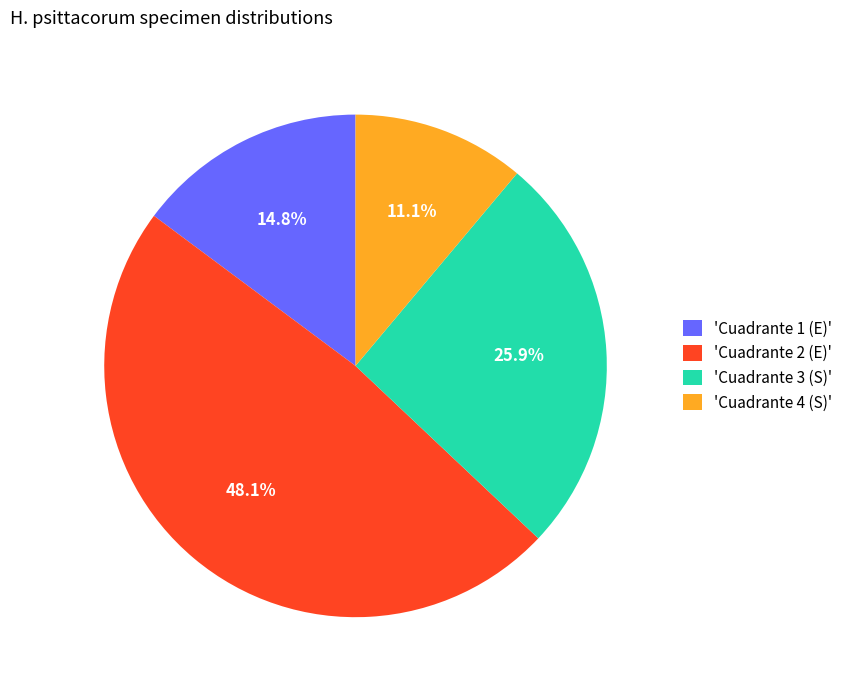

What is the largest slice in the pie chart?

'Cuadrante 2 (E)'